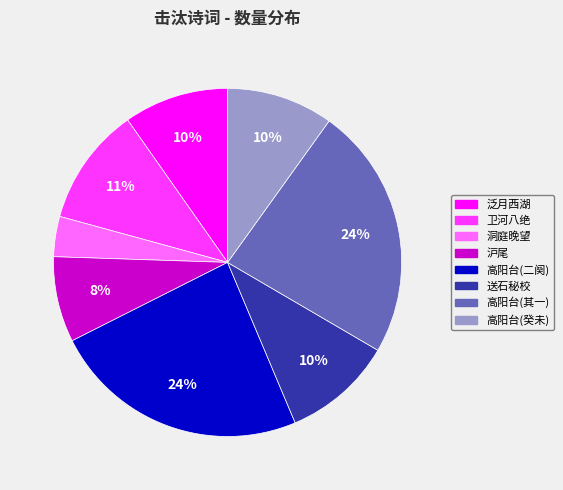

Is there a majority slice in this chart?

No